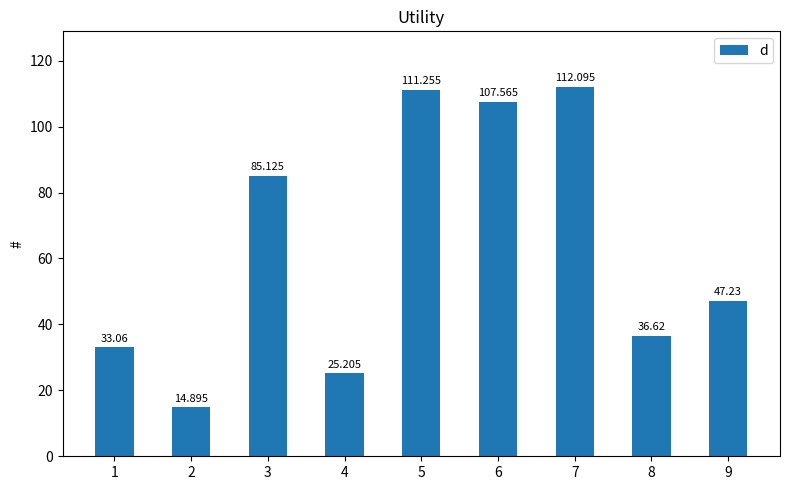

Reading left to right, what are all the values shown in this chart?

1=33.1	2=14.9	3=85.1	4=25.2	5=111.3	6=107.6	7=112.1	8=36.6	9=47.2